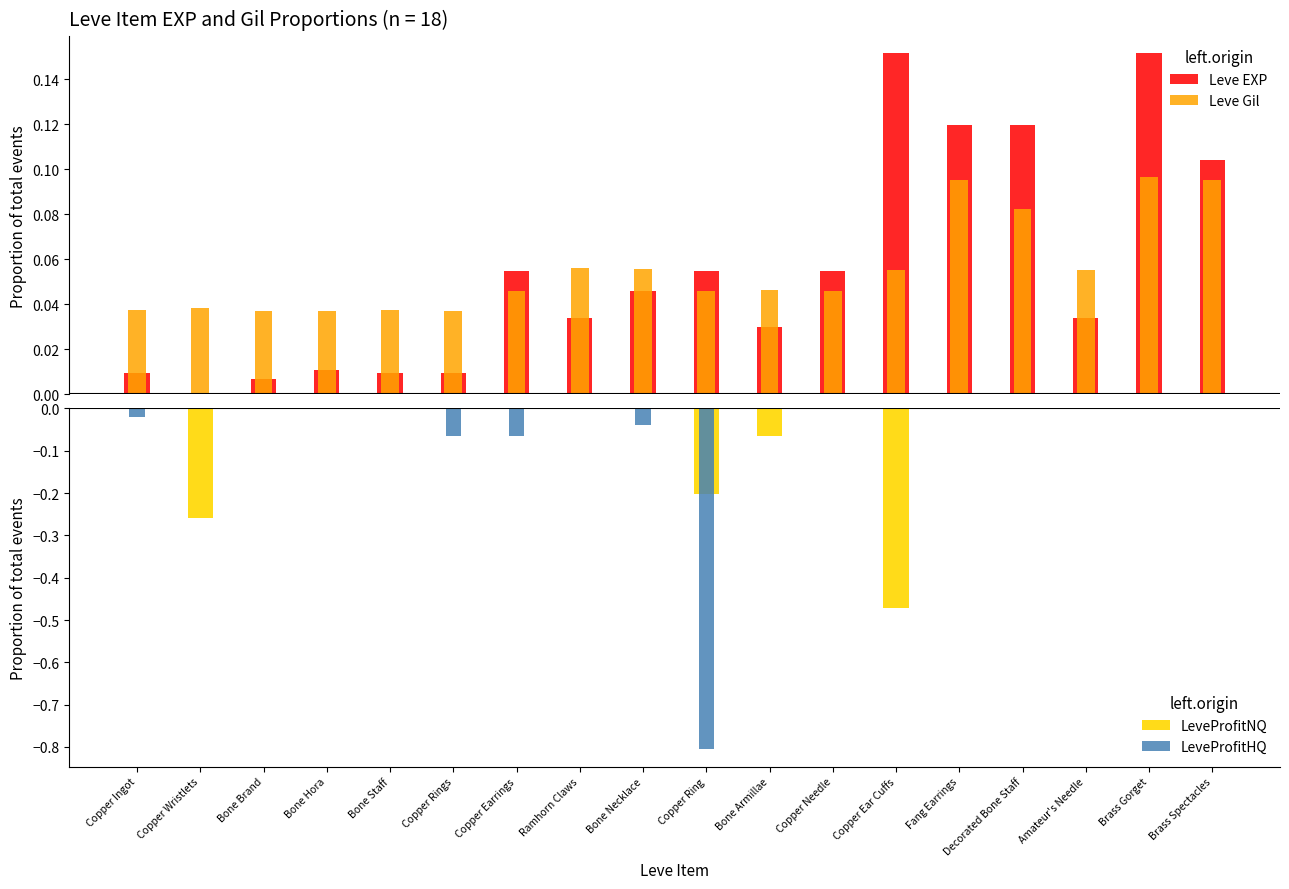

Rank the categories by LeveProfitNQ value from lowest to highest.

Copper Ear Cuffs, Copper Wristlets, Copper Ring, Bone Armillae, Copper Ingot, Amateur's Needle, Bone Staff, Copper Needle, Decorated Bone Staff, Ramhorn Claws, Brass Spectacles, Bone Hora, Copper Rings, Copper Earrings, Bone Necklace, Fang Earrings, Brass Gorget, Bone Brand